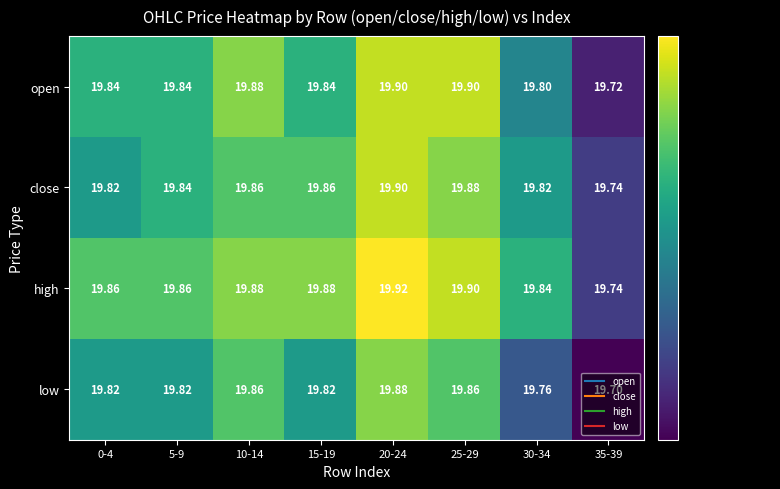

Which series has the largest total across all categories?

high